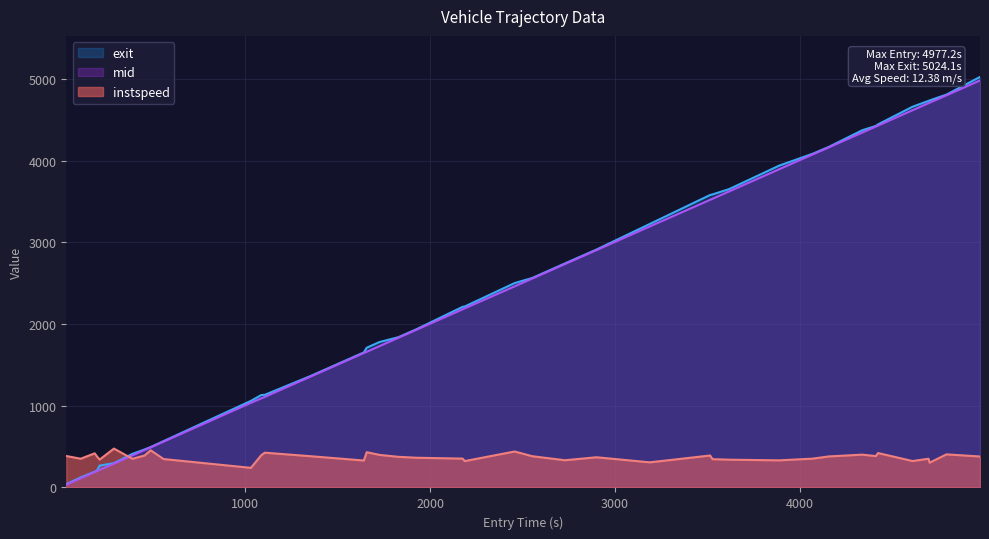

What is the highest value of the exit series?

5024.1